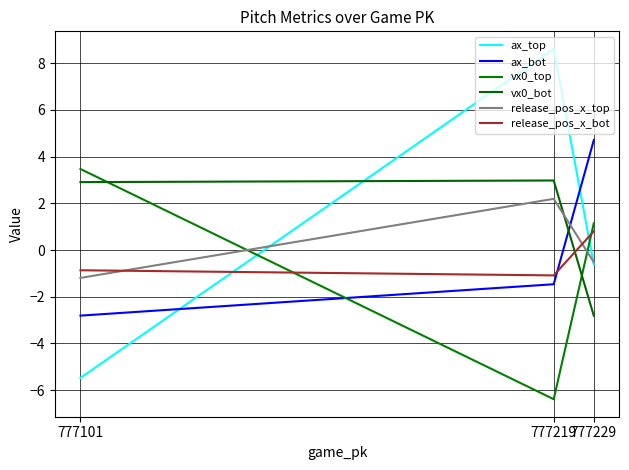

Reading left to right, extract all data points from this chart.

ax_top: 777229=-0.6	777219=8.6	777101=-5.5
ax_bot: 777229=4.7	777219=-1.5	777101=-2.8
vx0_top: 777229=1.1	777219=-6.4	777101=3.5
vx0_bot: 777229=-2.8	777219=3.0	777101=2.9
release_pos_x_top: 777229=-0.5	777219=2.2	777101=-1.2
release_pos_x_bot: 777229=0.8	777219=-1.1	777101=-0.9